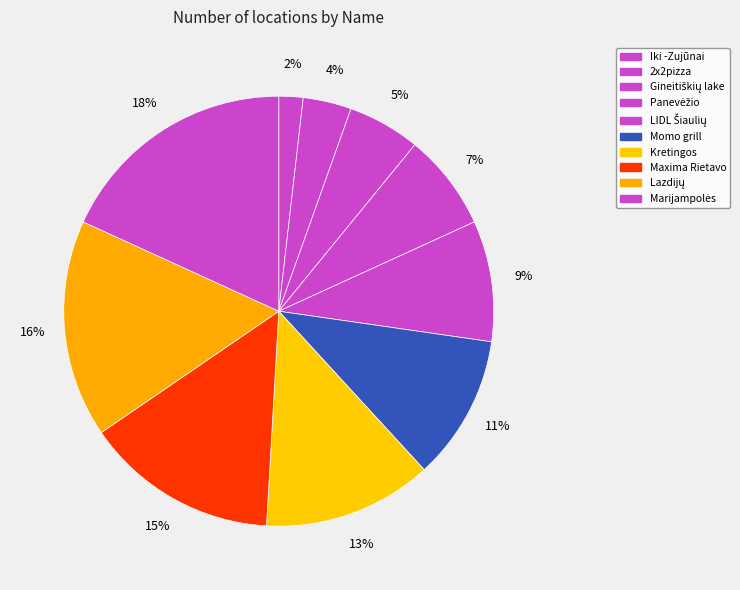

How many segments does this pie chart have?

10